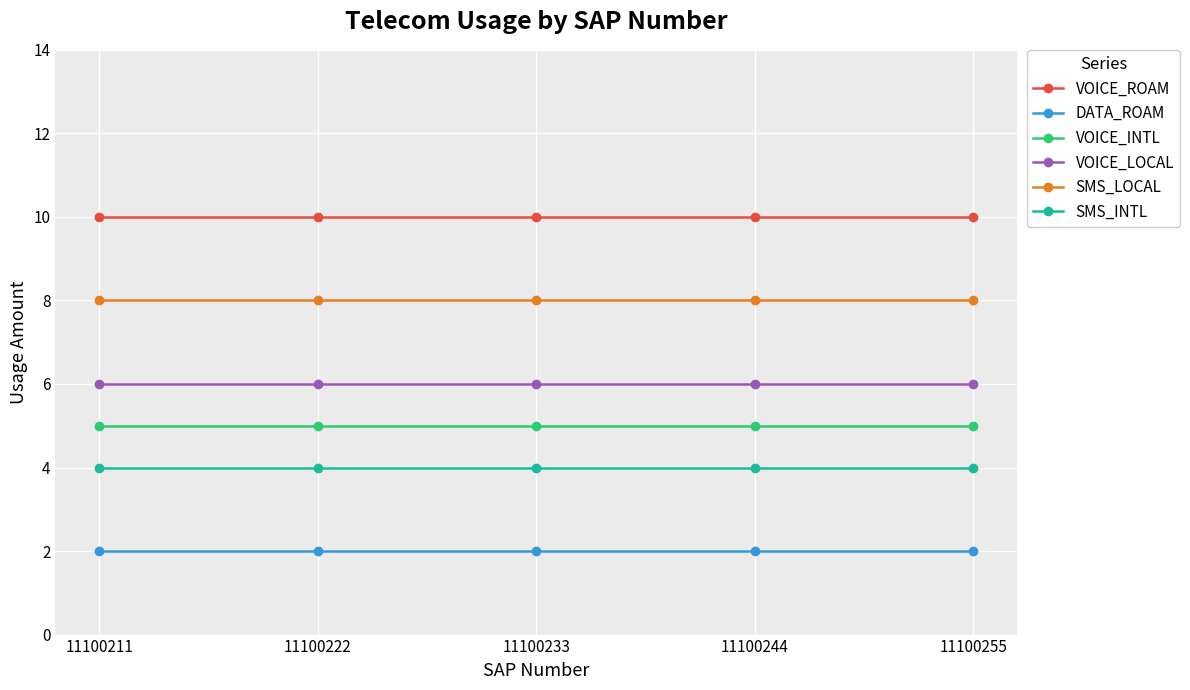

True or false: VOICE_ROAM and SMS_LOCAL intersect in this chart.

False